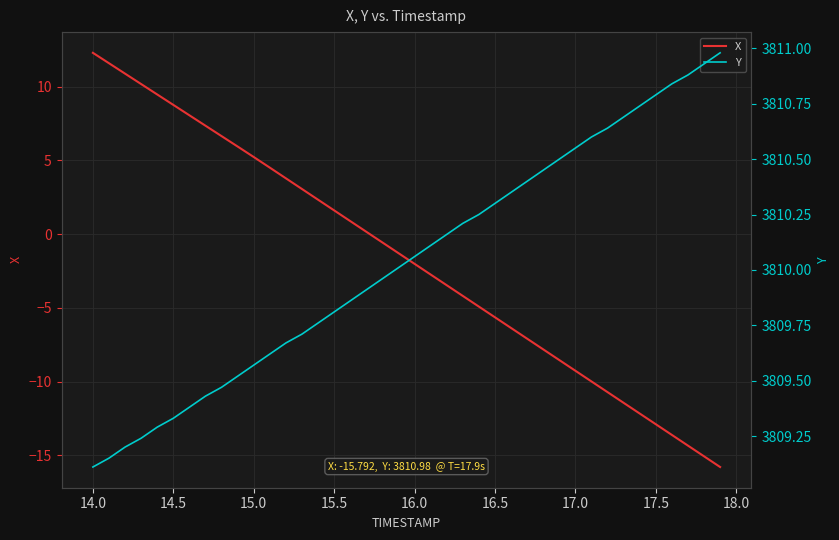

True or false: Y has more than 0 points higher than both neighbors.

False